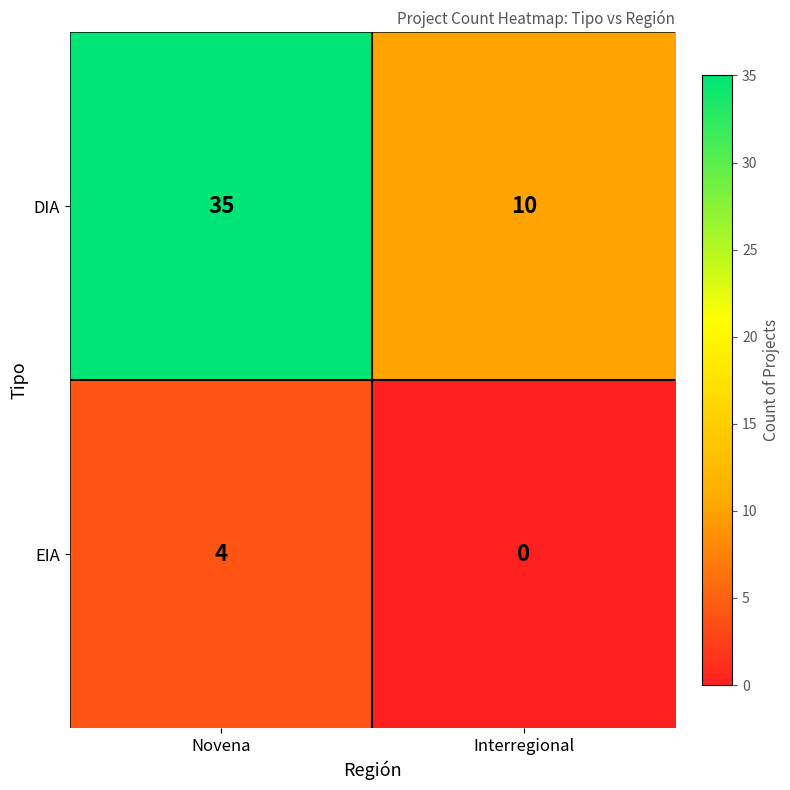

Count the number of data series in this chart.

2